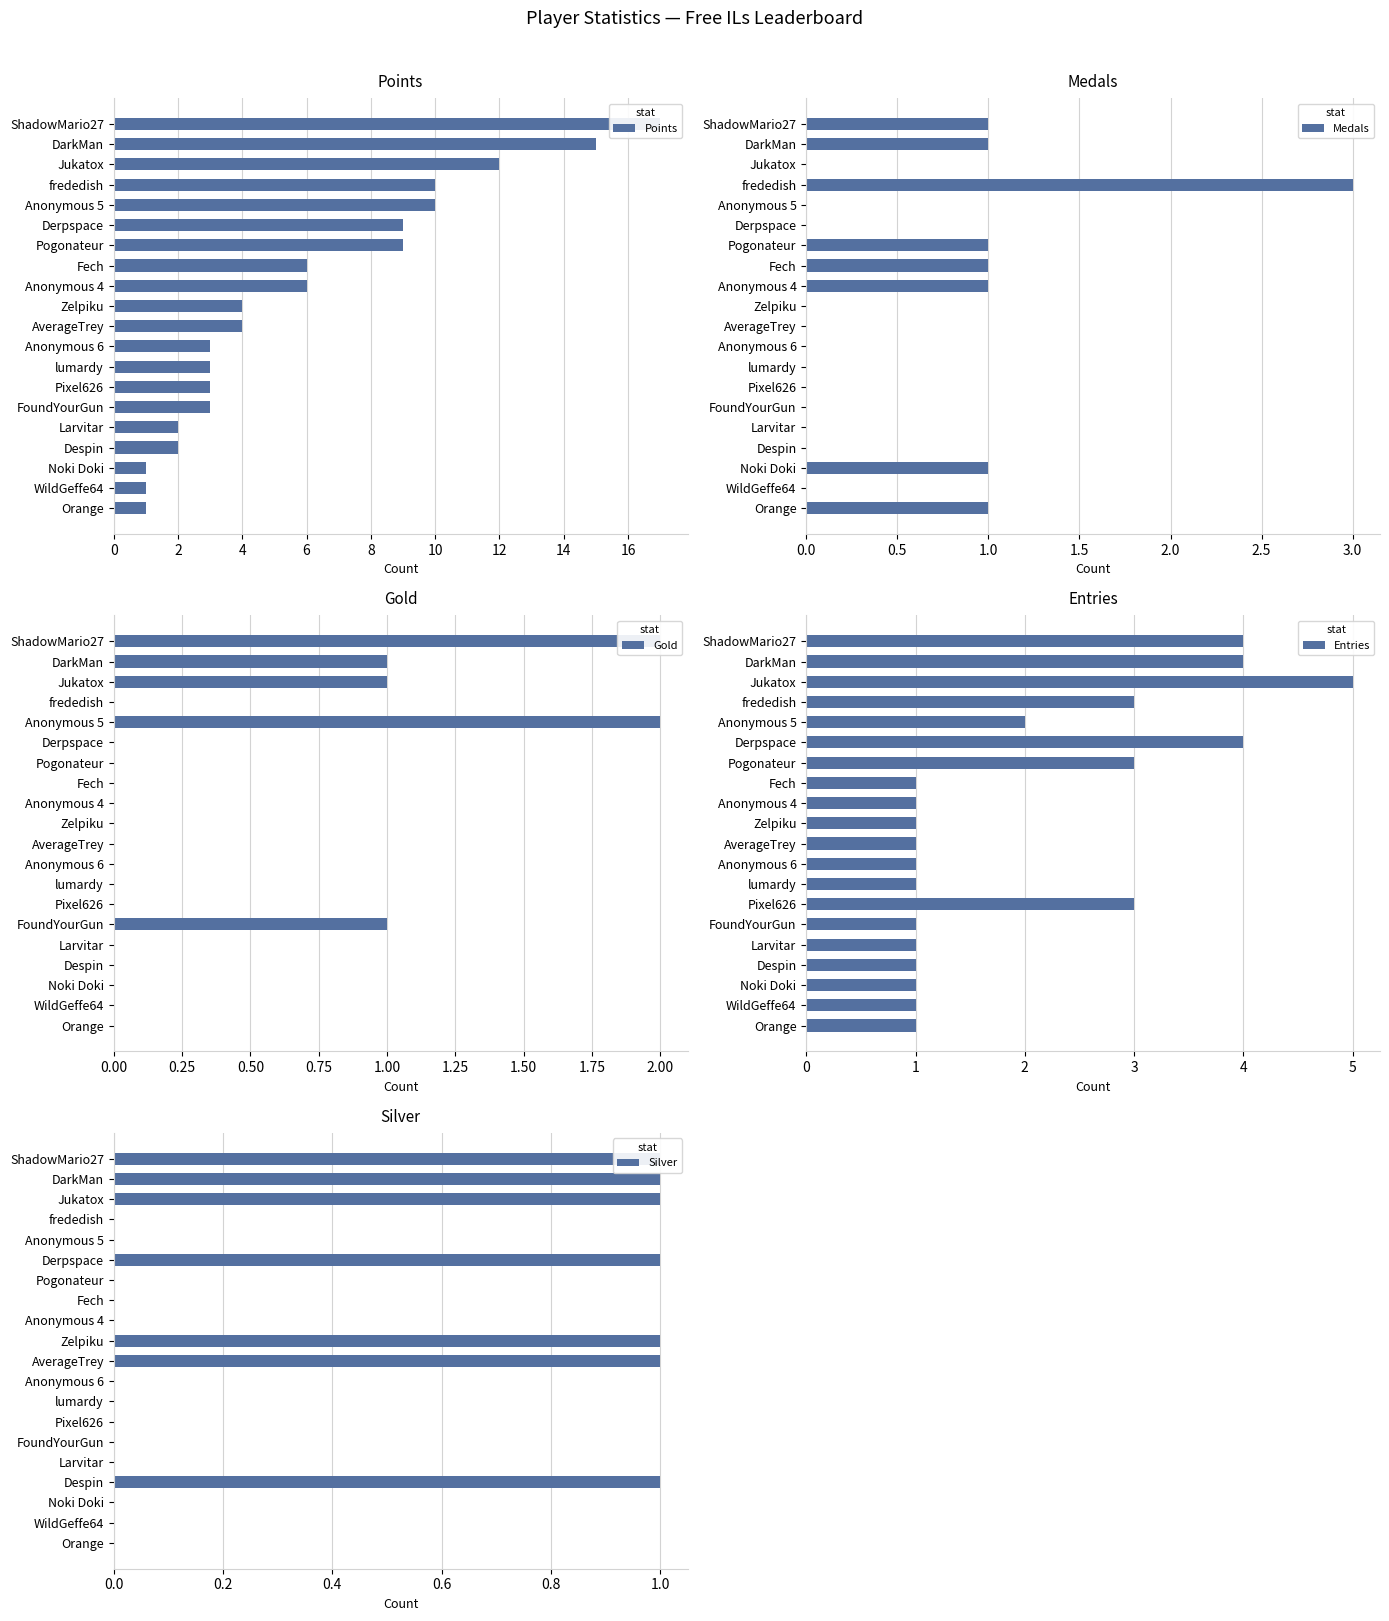

The Medals series shows 2 at Jukatox. True or false?

False